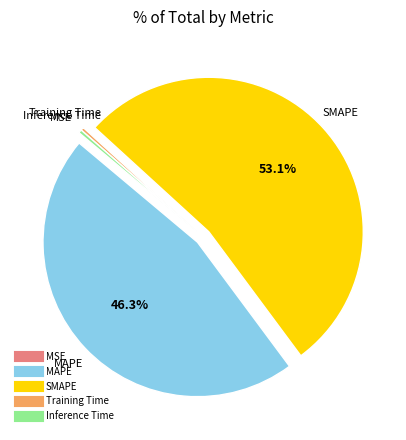

To the nearest percent, what is the difference between the MAPE and SMAPE slice percentages?

7%